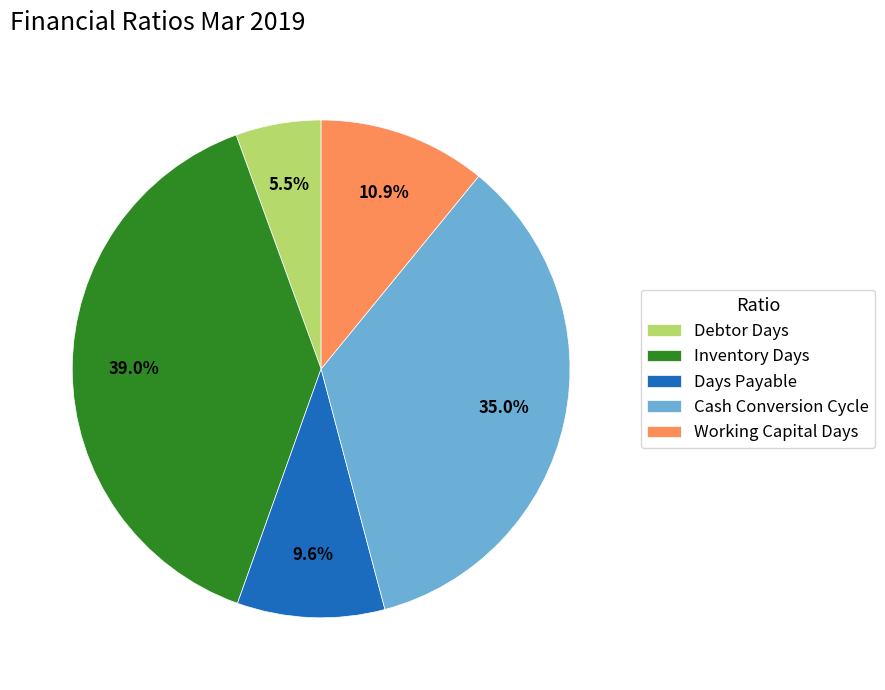

The Inventory Days slice represents 46% of the pie. True or false?

False